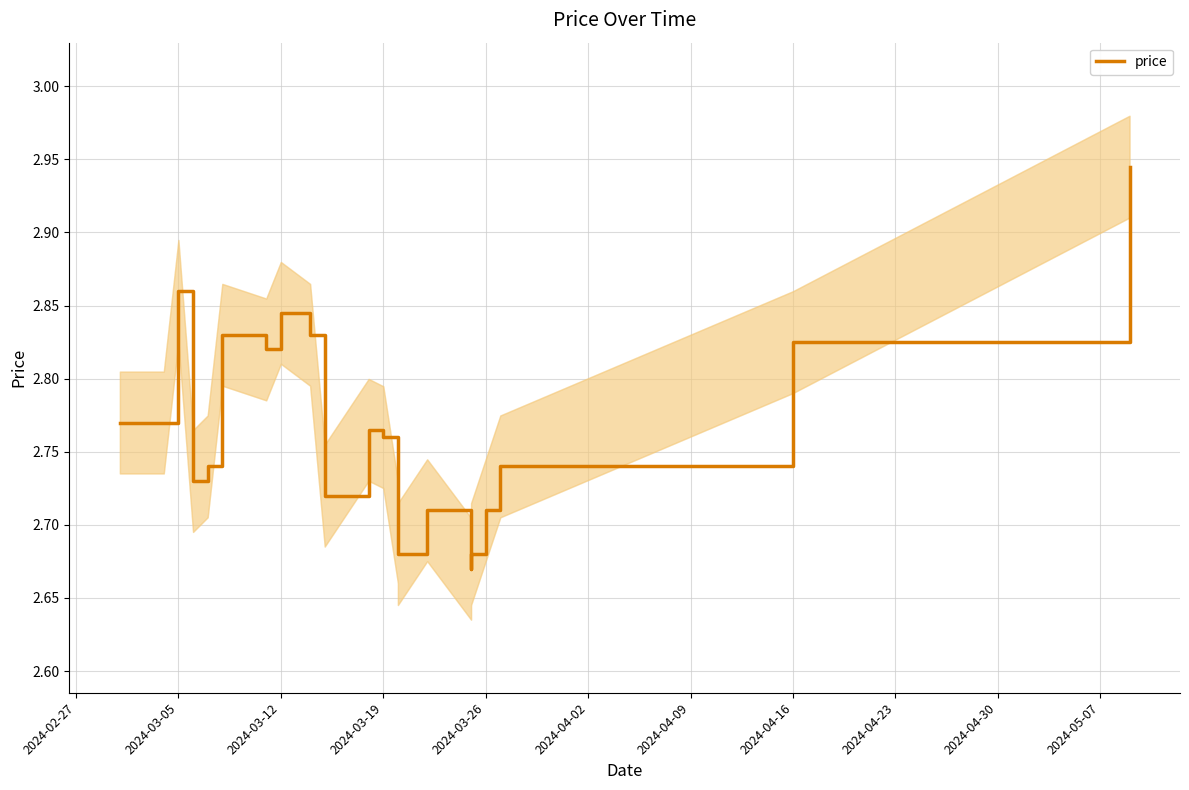

What is the maximum value shown in the chart?

2.9